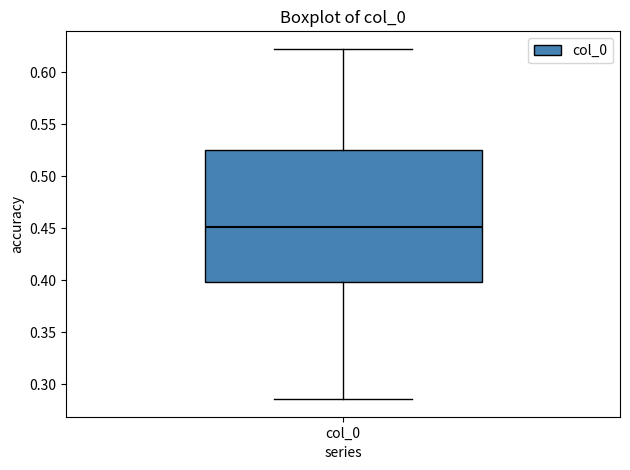

Where does the median line of the box for col_0 sit on the y-axis? The values are not printed on the chart, so give them approximately, as read against the axis.

0.450